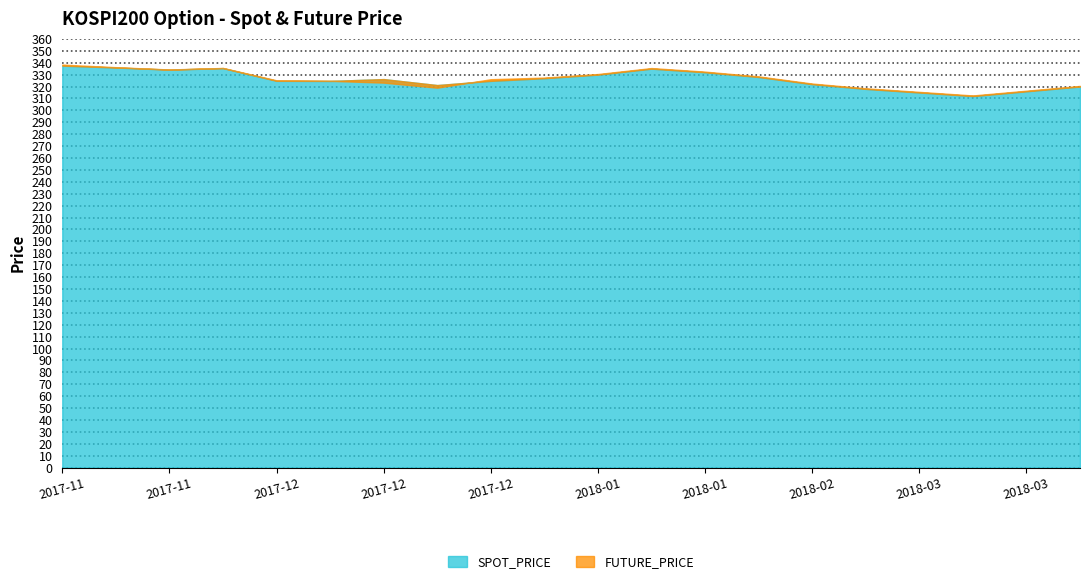

At which label does SPOT_PRICE reach its minimum?

2018-03-09